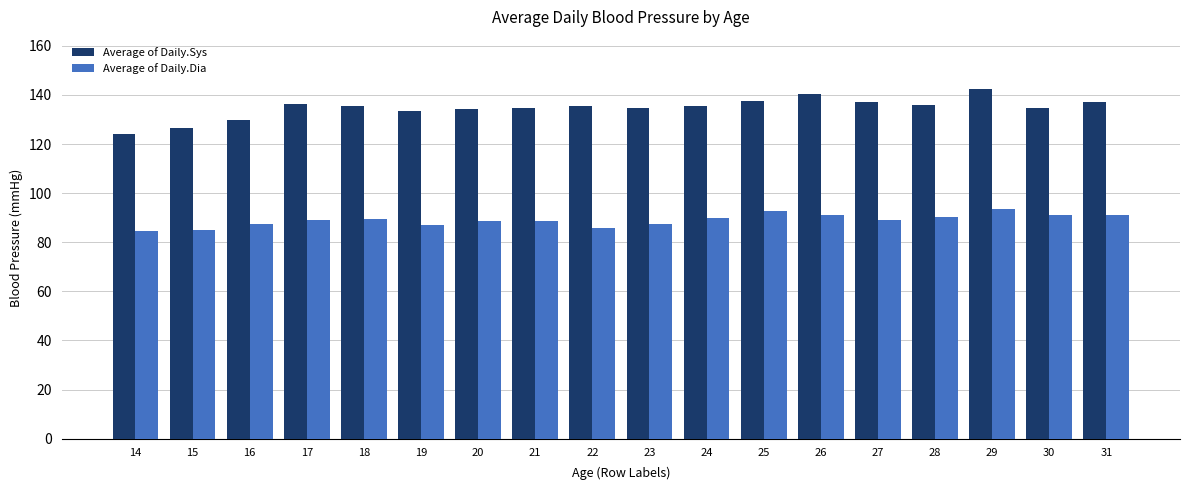

Rank the series at 15 from lowest to highest value.

Average of Daily.Dia, Average of Daily.Sys